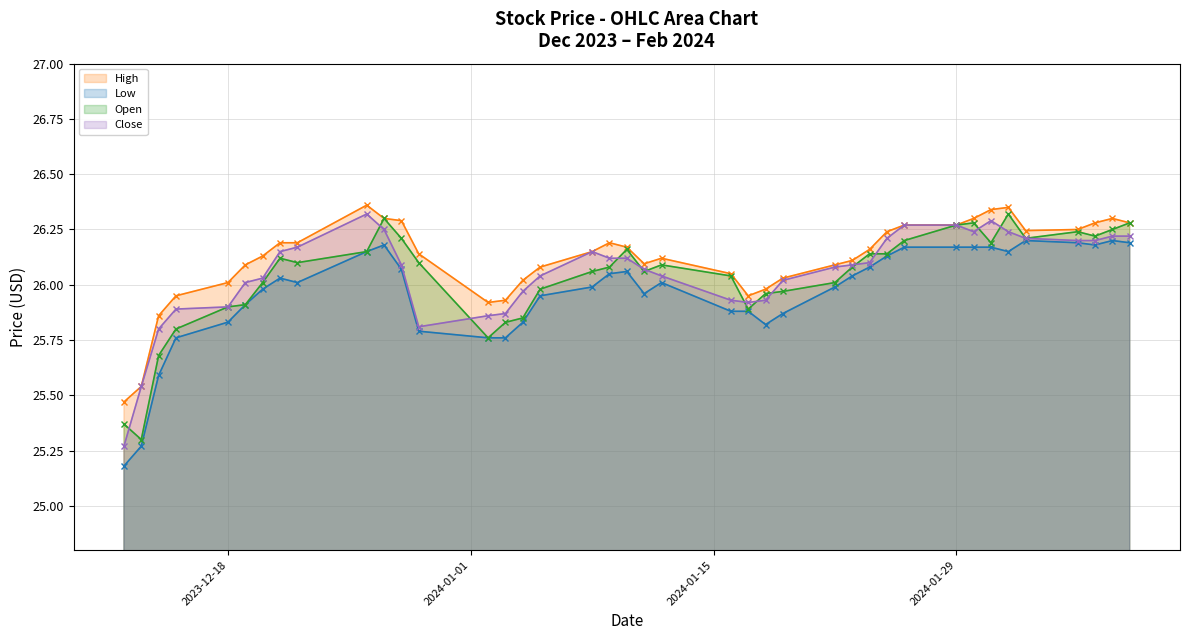

True or false: Open and Low cross at least once.

False